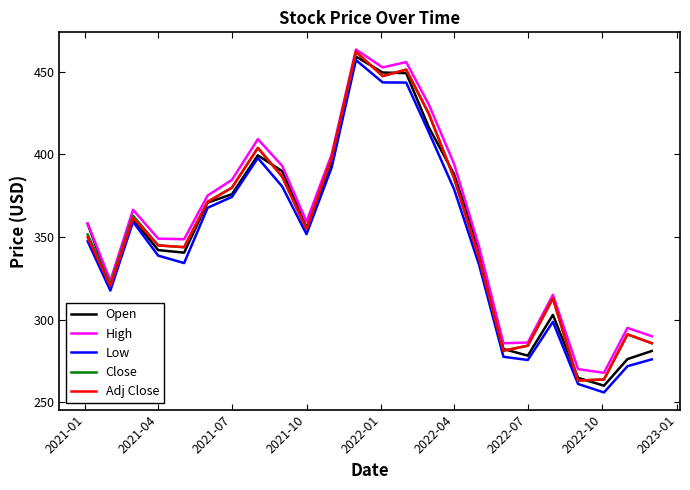

Which series has the largest total across all categories?

High